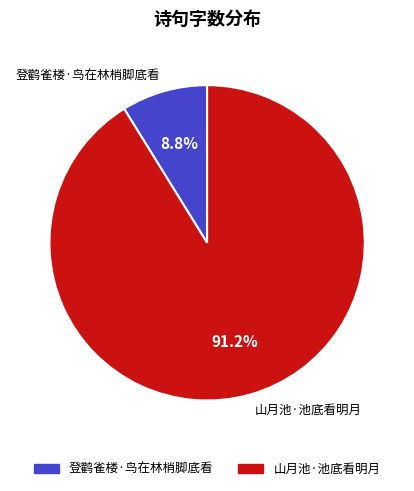

To the nearest percent, what percentage of the pie is 登鹳雀楼·鸟在林梢脚底看?

9%